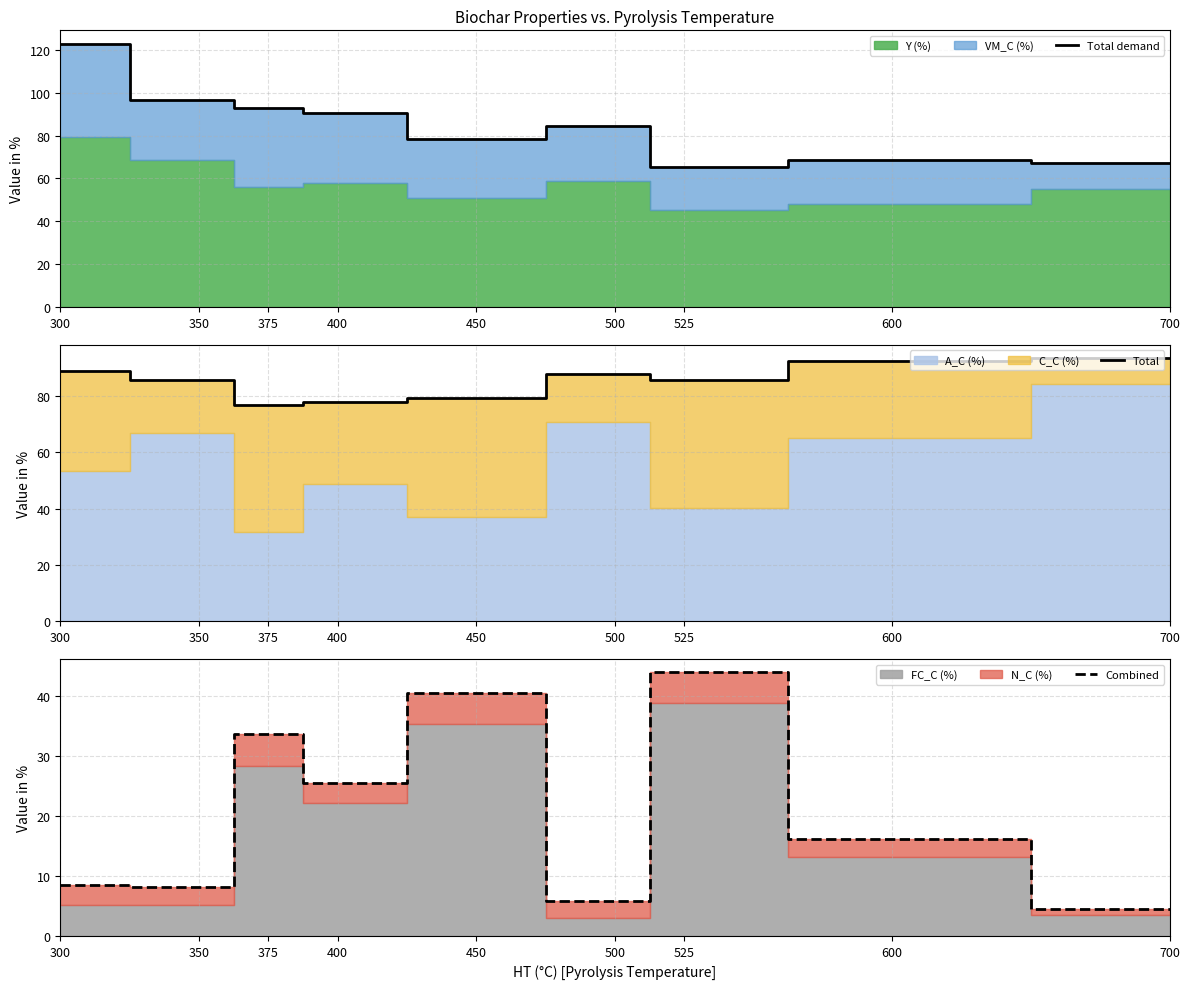

What is the value of the Combined point at the 4th from the left?

25.5